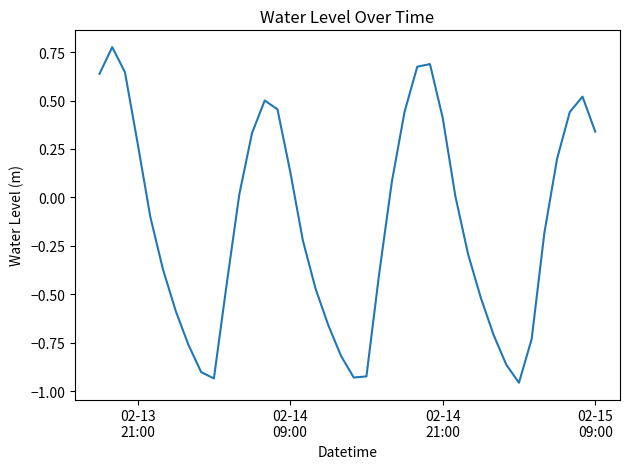

Count the number of data series in this chart.

1